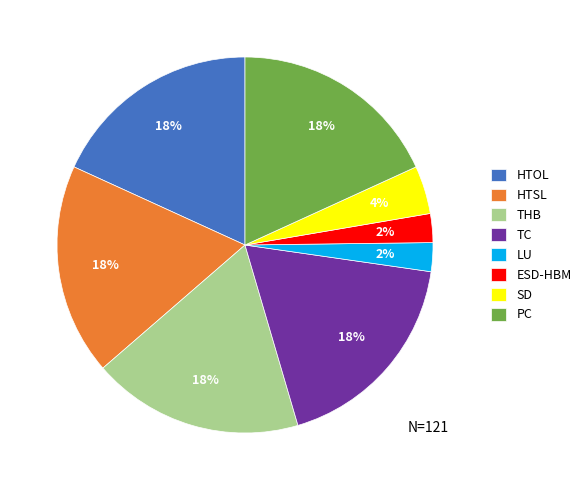

Do THB and HTSL together represent more than half of the pie?

No